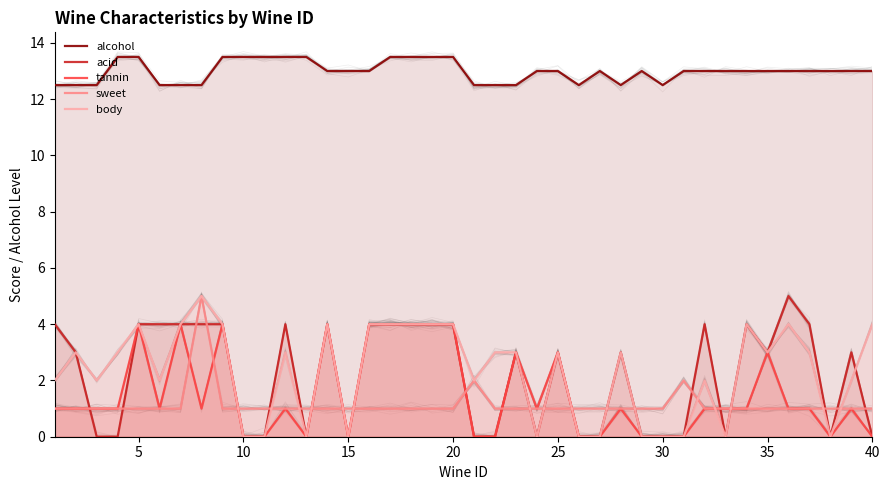

Count the sweet values in the range 1 to 2.

39